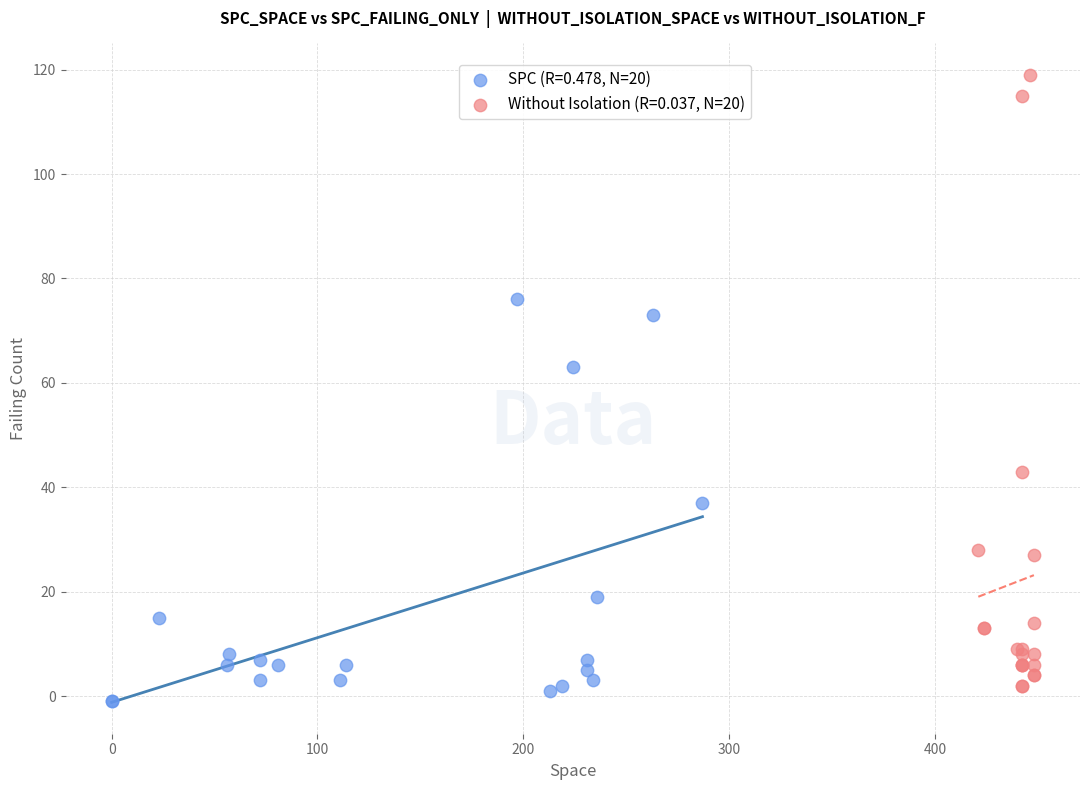

Which series contains the highest Y value?

Without Isolation (R=0.037, N=20)